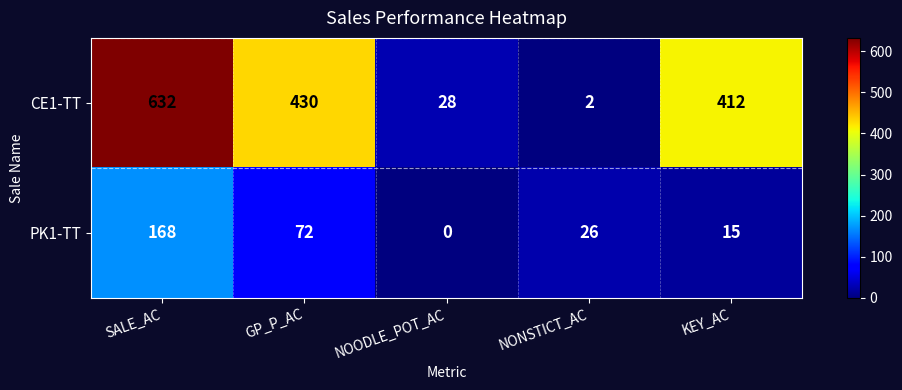

What is the greatest value displayed?

632